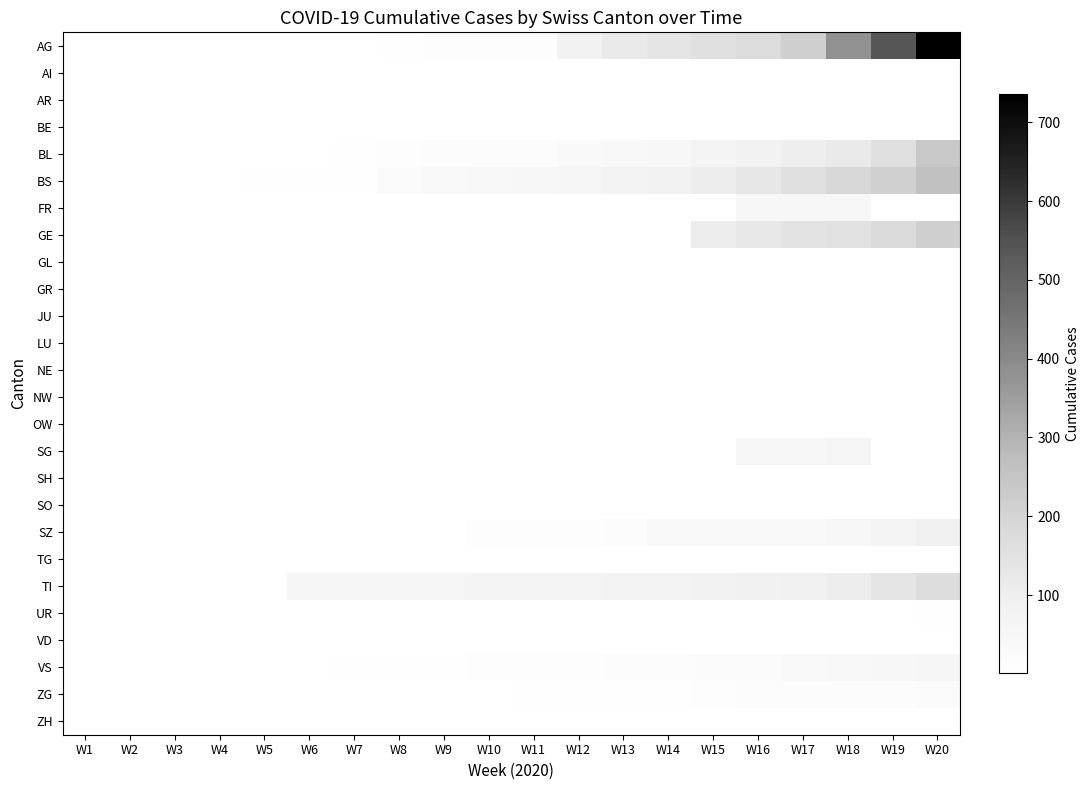

How many data points in BL are above 21?

9